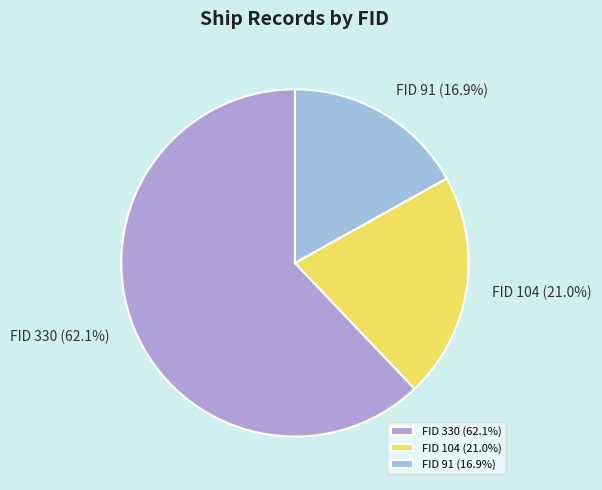

Is there any slice that represents more than half of the pie?

Yes